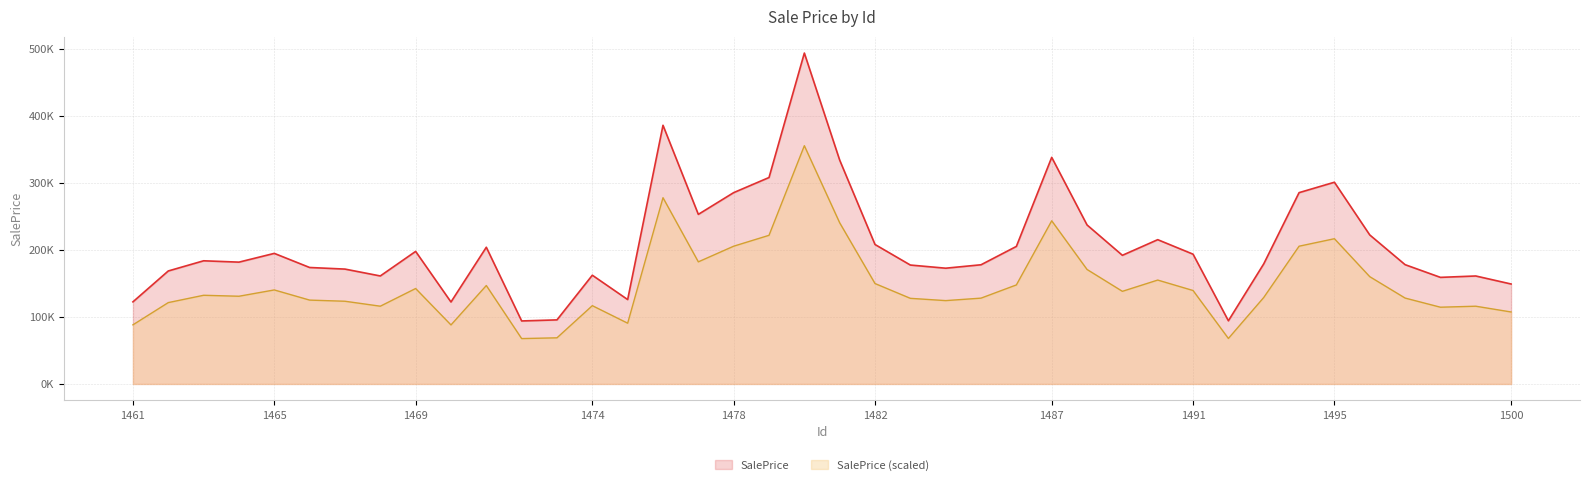

What is the sum of the values at 1477 and 1465?

448188.5